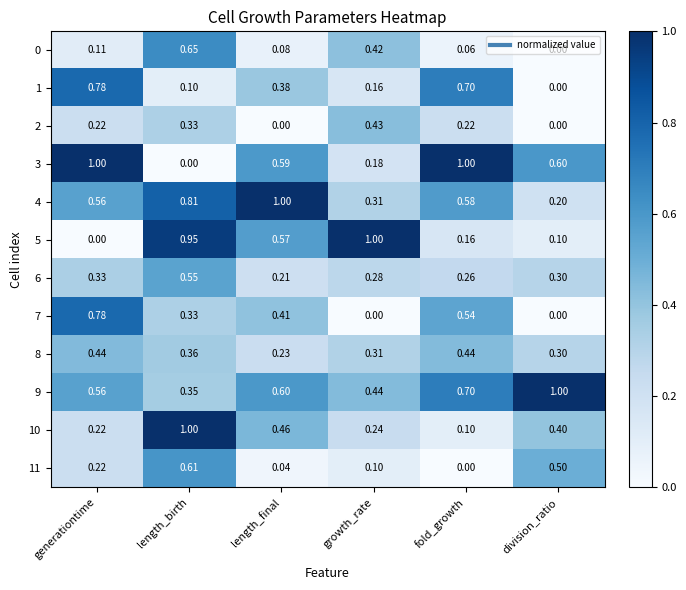

At which label does 0 reach its peak?

length_birth